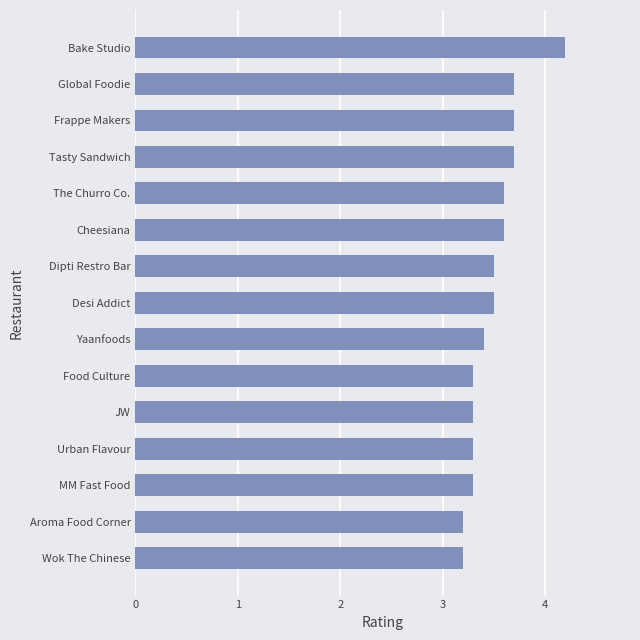

What is the difference between the maximum and second lowest values?

1.0